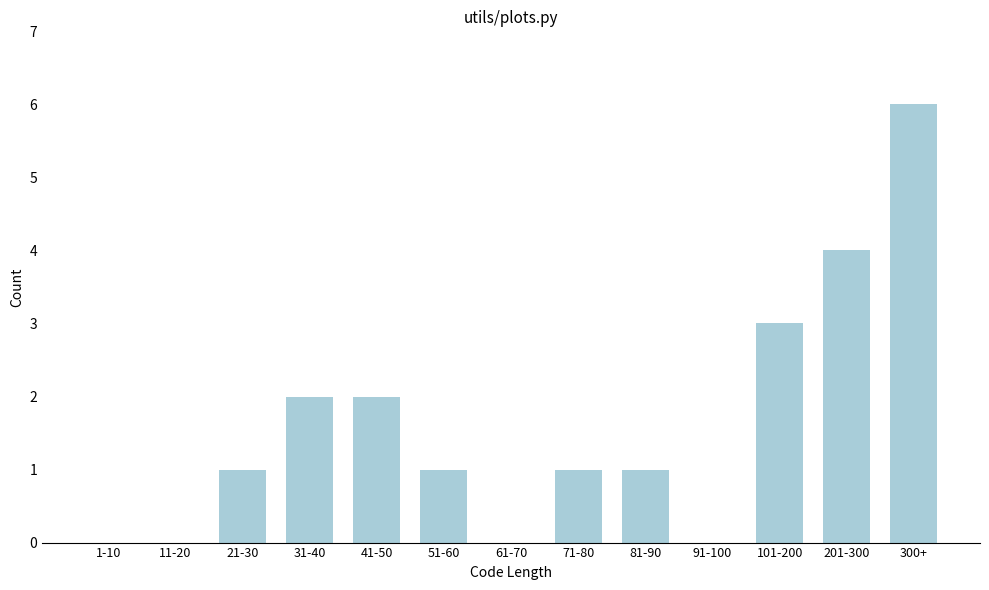

Reading right to left, extract all data points from this chart.

300+=6	201-300=4	101-200=3	91-100=0	81-90=1	71-80=1	61-70=0	51-60=1	41-50=2	31-40=2	21-30=1	11-20=0	1-10=0